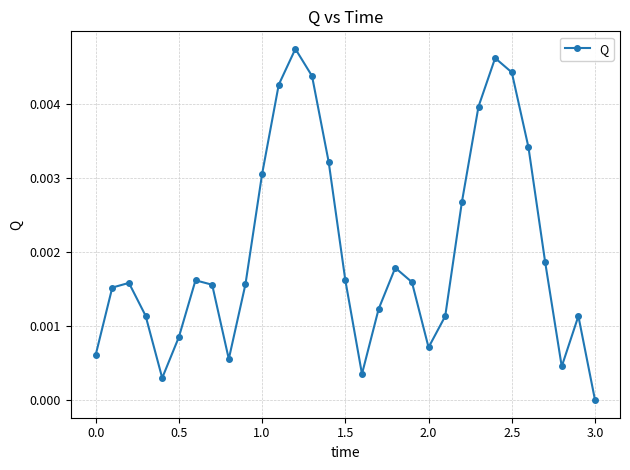

How many lines are shown in the chart?

1